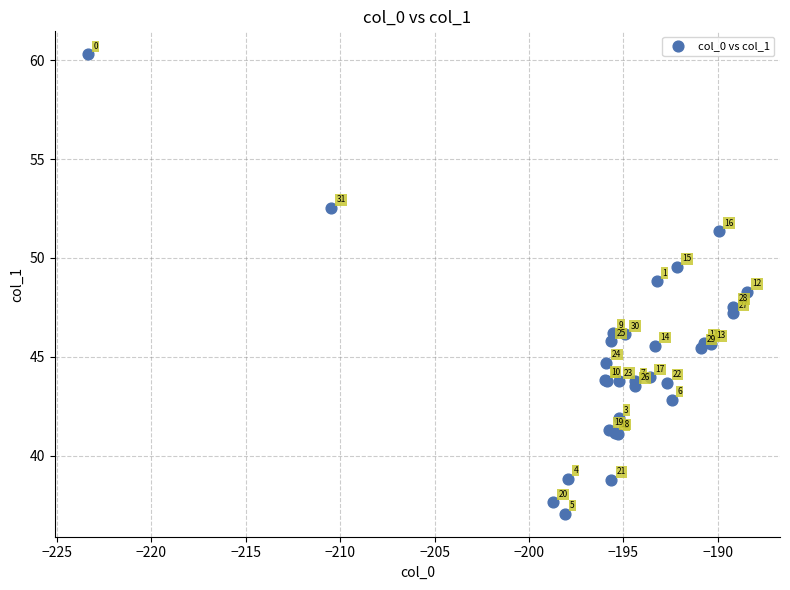

What Y value in the scatter plot is closest to 48?

48.3